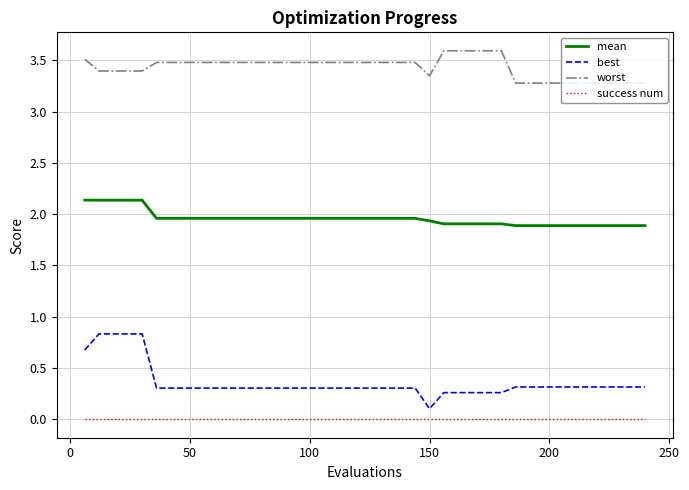

What is the difference between the maximum and minimum values in the best series?

0.7